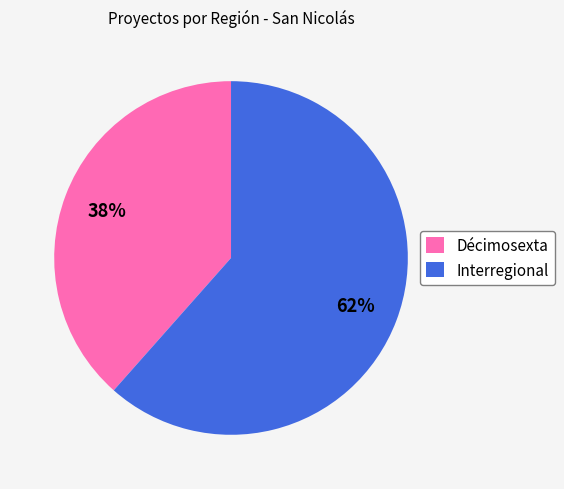

To the nearest percent, what is the combined percentage of Interregional and Décimosexta?

100%